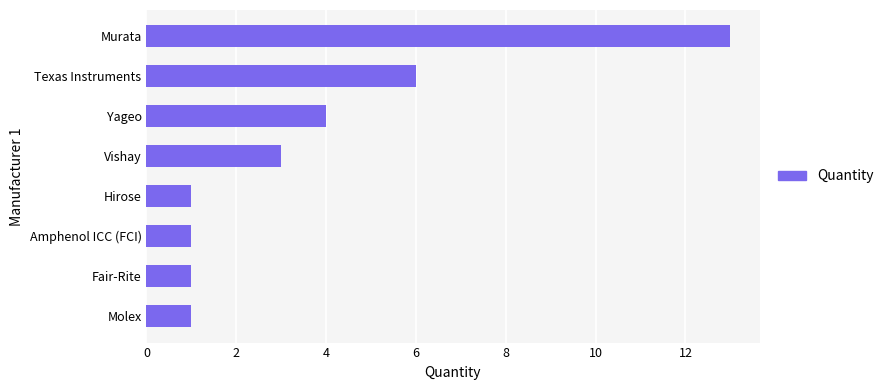

What is the difference between the maximum and second lowest values?

12